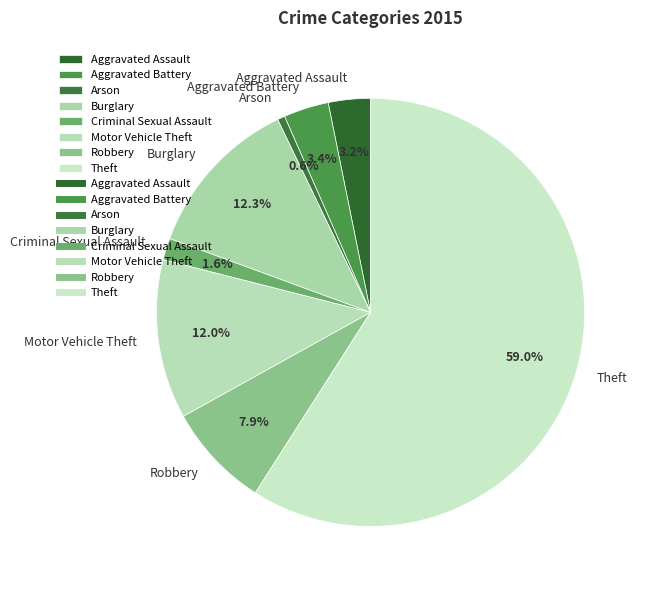

Count the number of slices in the pie.

8